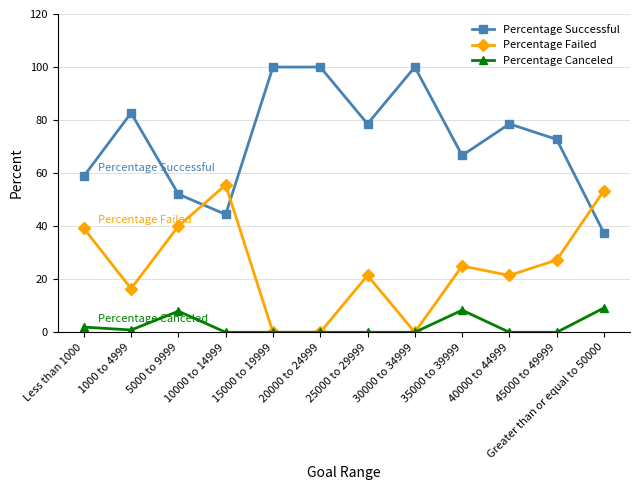

What is the minimum value for Percentage Successful?

37.4